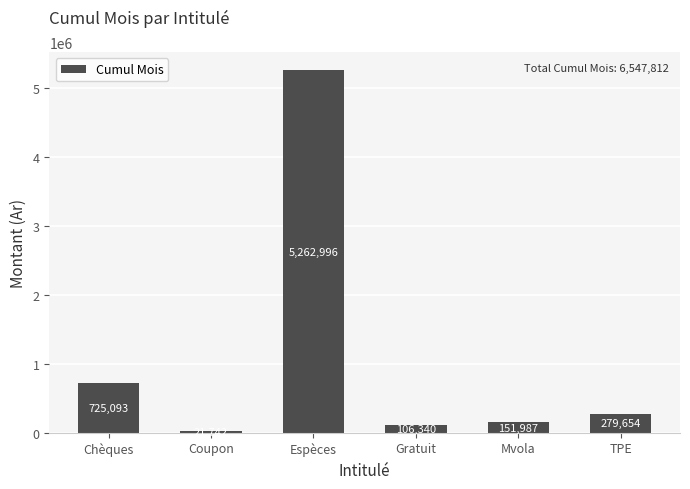

What is the smallest value displayed?

21742.4